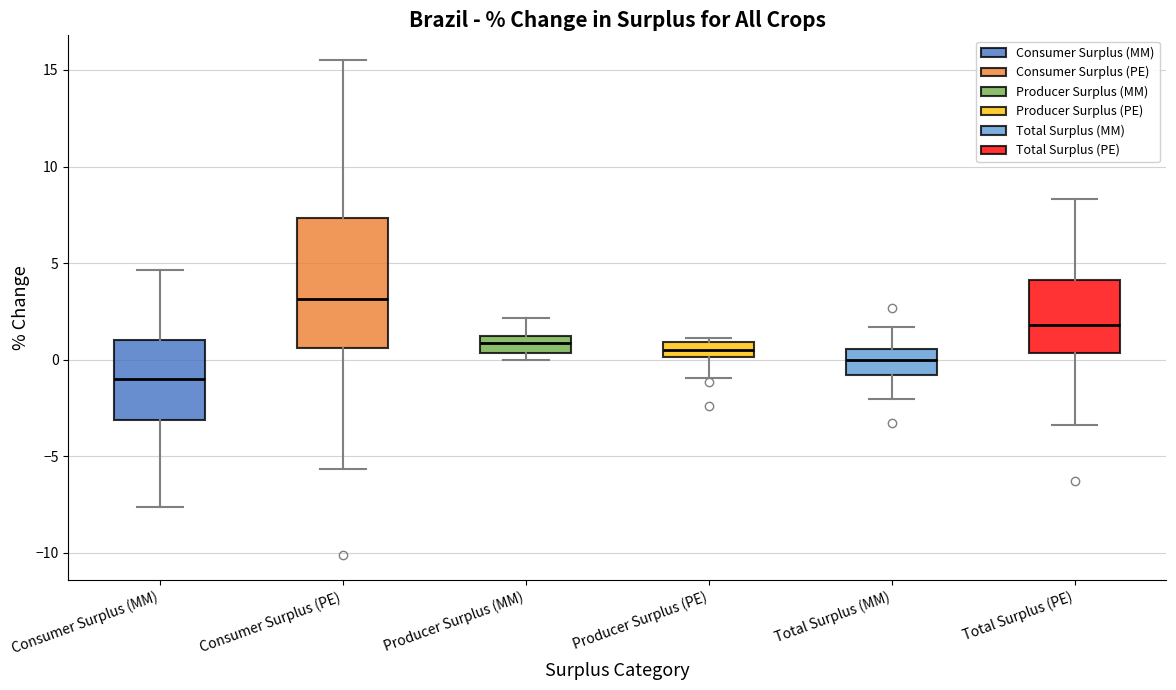

Reading left to right, transcribe this box plot: for each box, give where its median line is, the range the box spans, and where its two whiskers end, as read against the y-axis. The values are not printed on the chart, so give them approximately, as read against the axis.

Consumer Surplus (MM): median -1.0, box -3.0 to 1.0, whiskers -7.5 to 4.5
Consumer Surplus (PE): median 3.0, box 0.5 to 7.5, whiskers -5.5 to 15.5
Producer Surplus (MM): median 1.0 (inside the box), box 0.5 to 1.0, whiskers 0.0 to 2.0
Producer Surplus (PE): median 0.5, box 0.0 to 1.0, whiskers -1.0 to 1.0 (just above the box's upper edge)
Total Surplus (MM): median 0.0, box -1.0 to 0.5, whiskers -2.0 to 1.5
Total Surplus (PE): median 2.0, box 0.5 to 4.0, whiskers -3.5 to 8.5